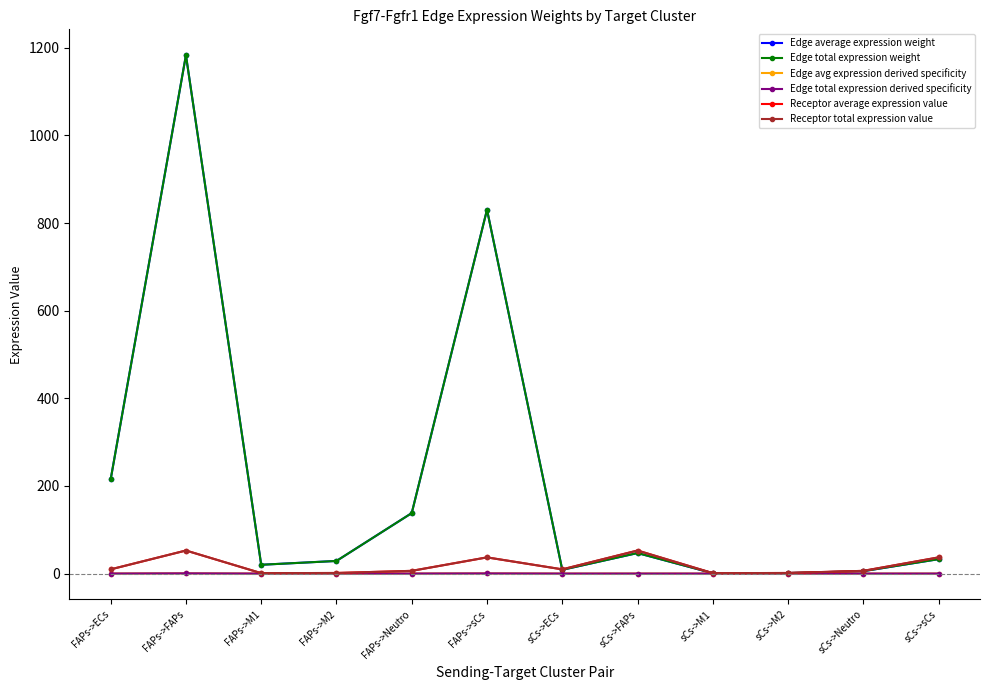

The Receptor average expression value series shows 2.3 at sCs->M2. True or false?

False